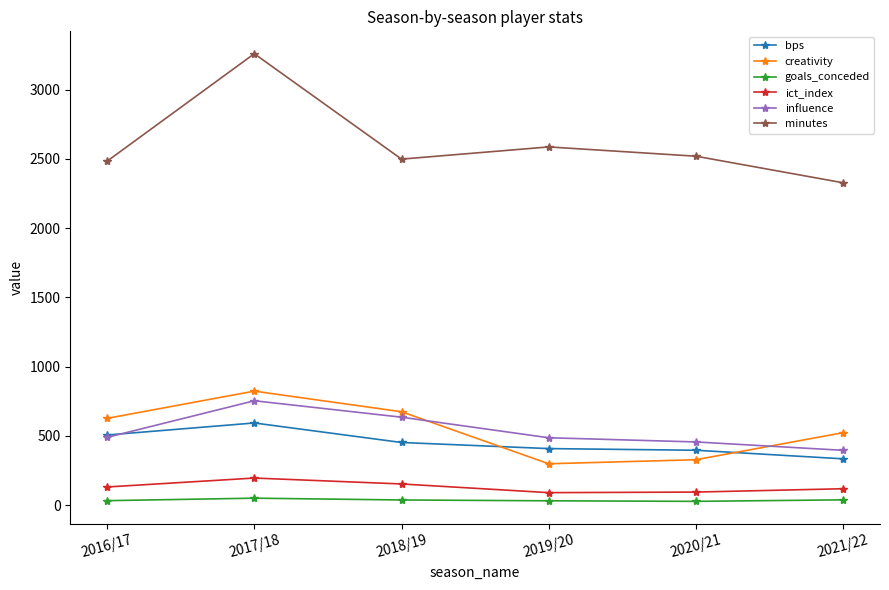

Is the value of bps at 2021/22 greater than the value of creativity at 2018/19?

No